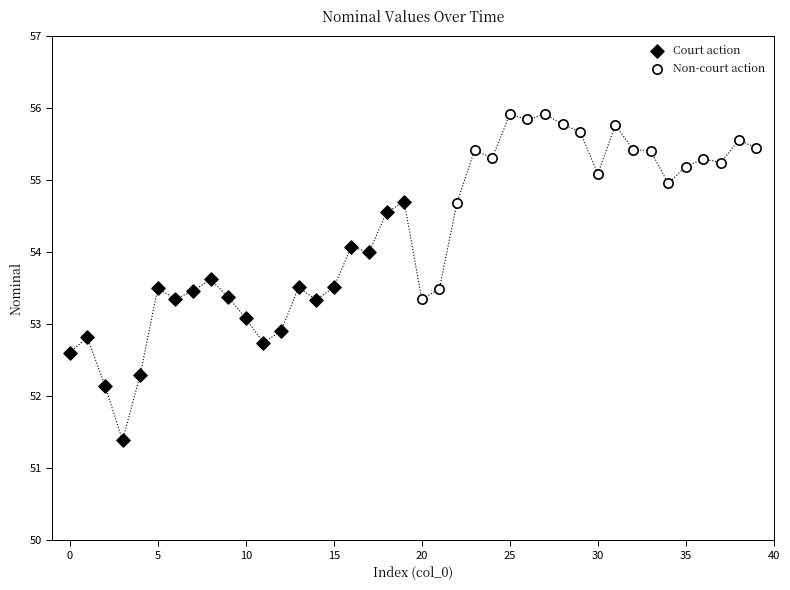

Which series reaches the minimum Y coordinate?

Court action